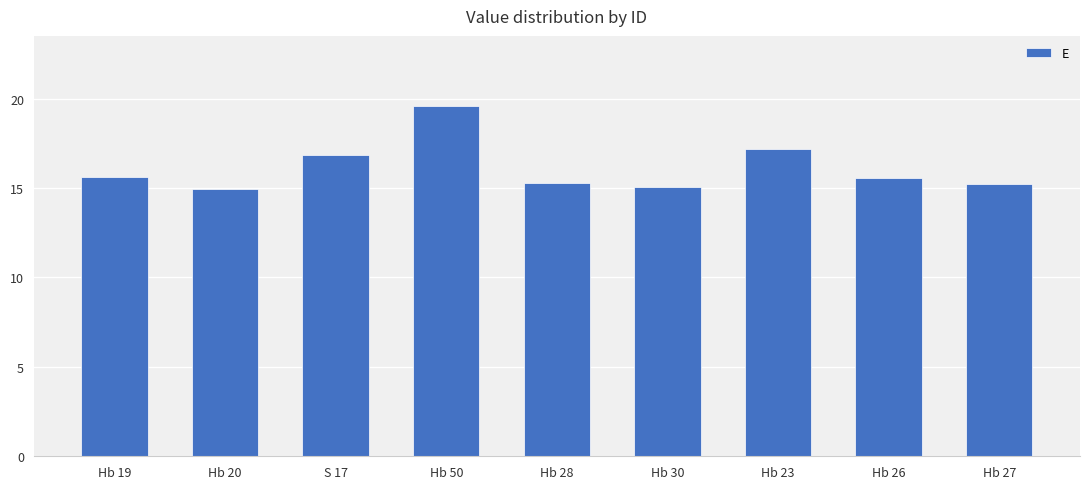

How many series are shown in this chart?

1